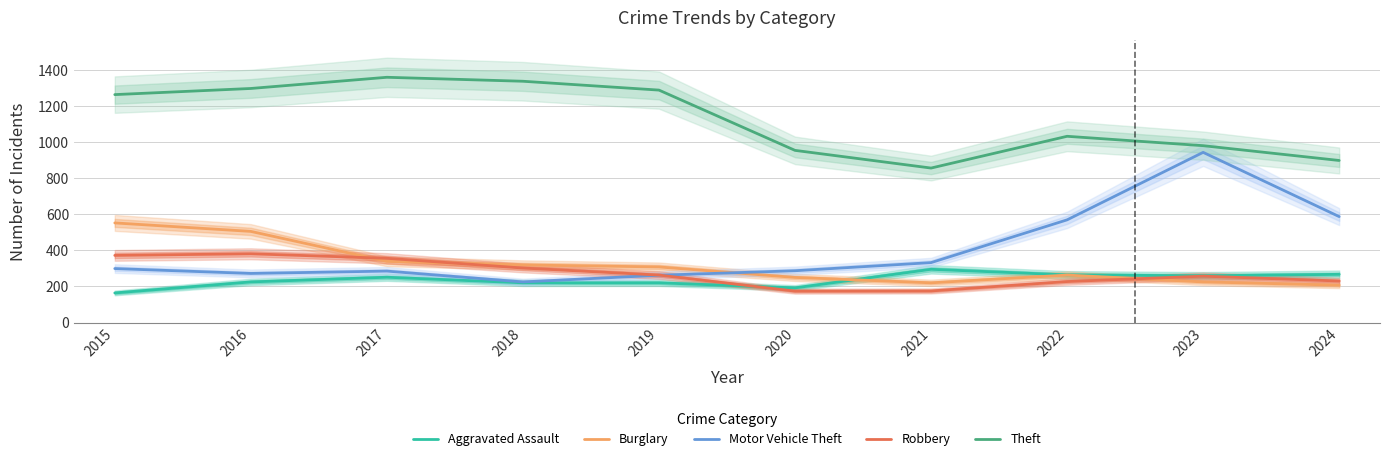

What are all the series names shown in the legend?

Aggravated Assault, Burglary, Motor Vehicle Theft, Robbery, Theft